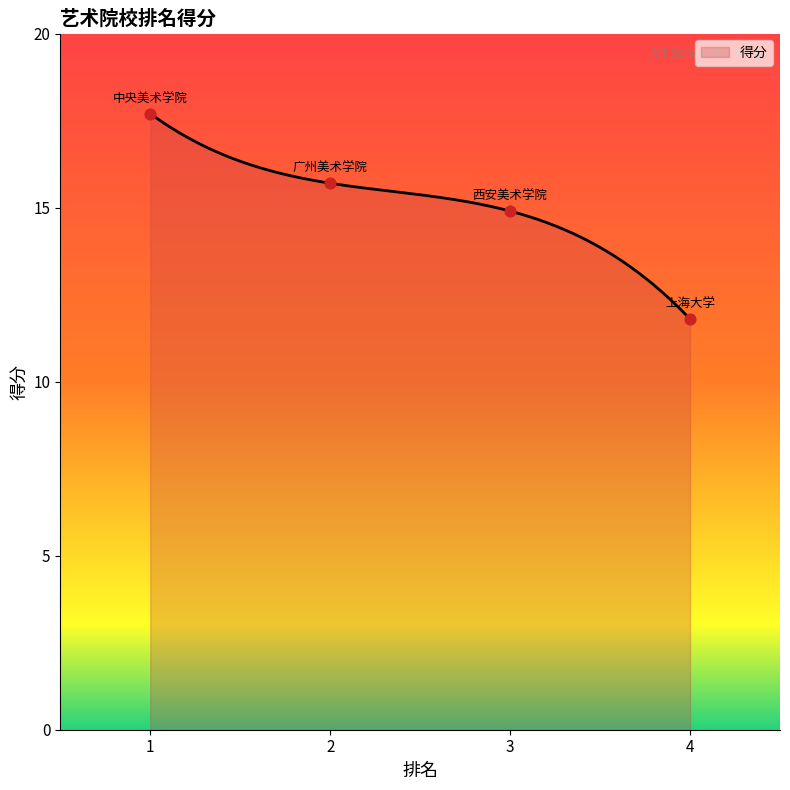

What is the ratio of the value at 4 to the value at 1?

0.7